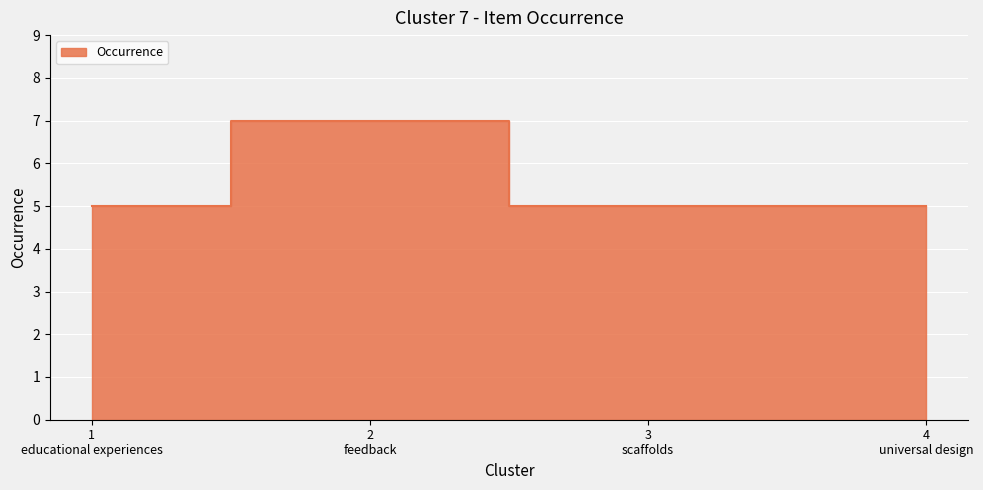

At which category does the chart reach its peak across all series?

feedback